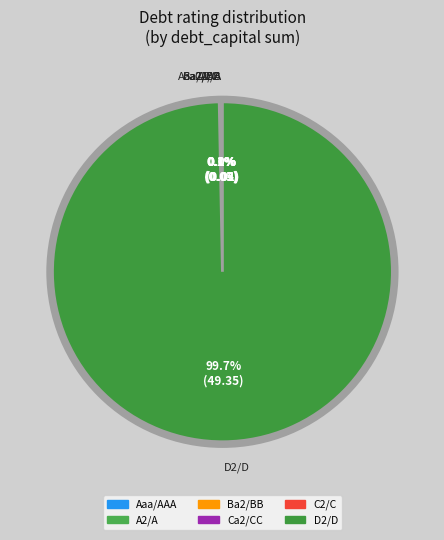

Does any single category account for the majority?

Yes